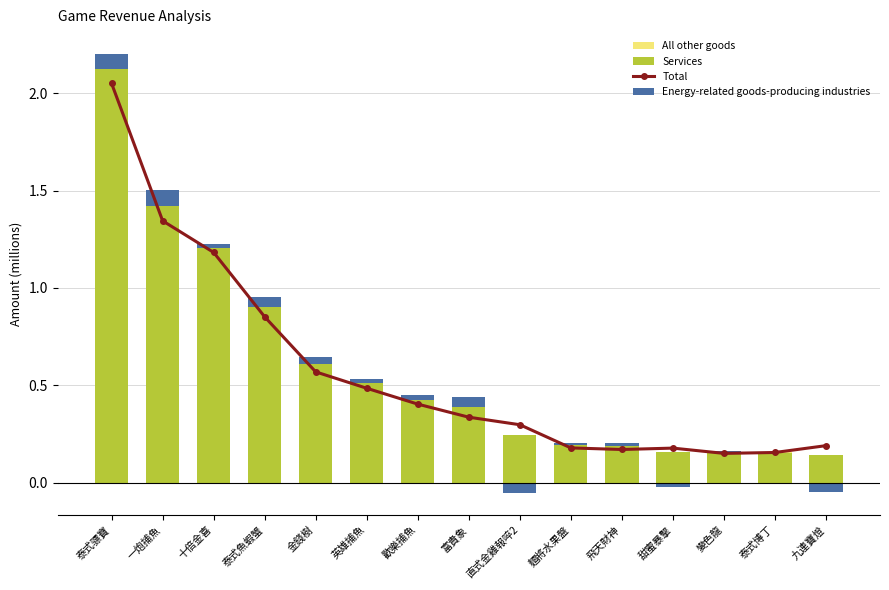

Count the All other goods values in the range 0 to 1.

15